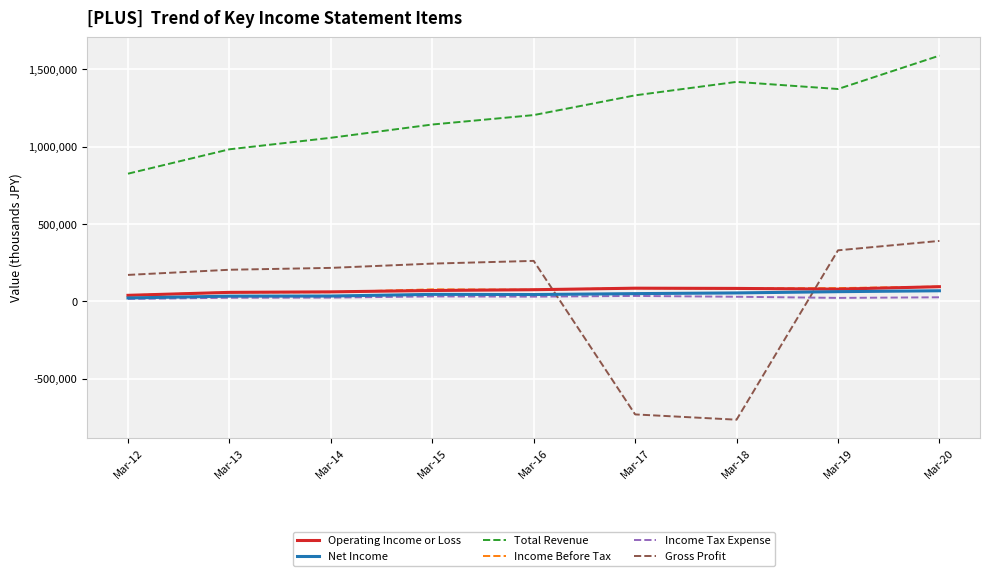

What is the difference between the Income Tax Expense values at Mar-15 and Mar-12?

16300